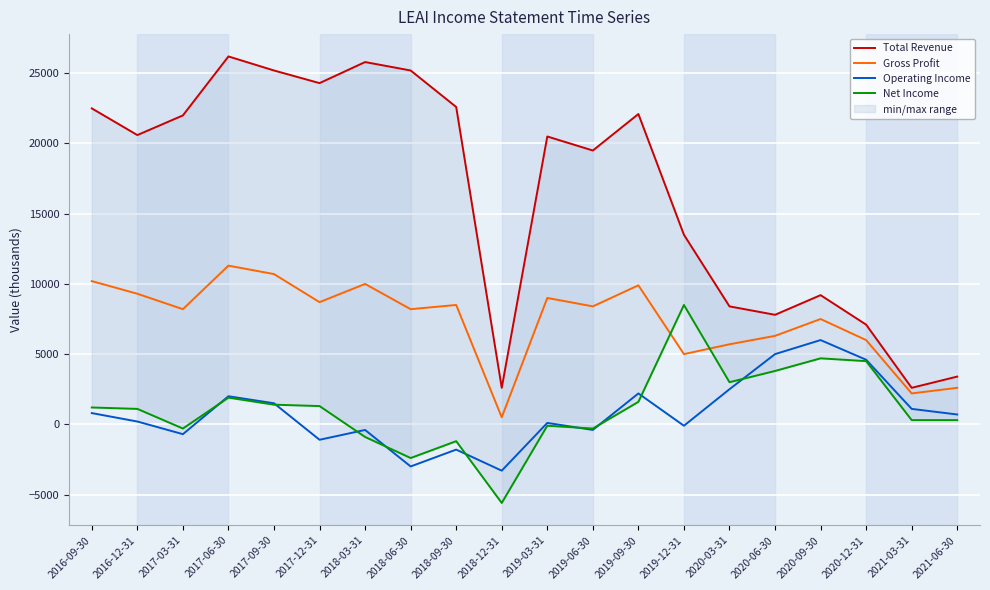

What is the difference between the Gross Profit values at 2020-09-30 and 2017-03-31?

700